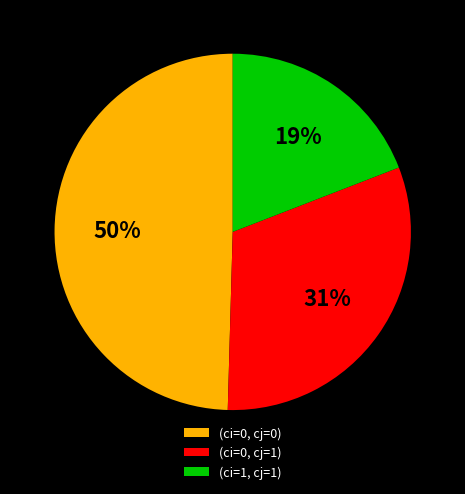

Is (ci=1, cj=1) the majority of the pie?

No